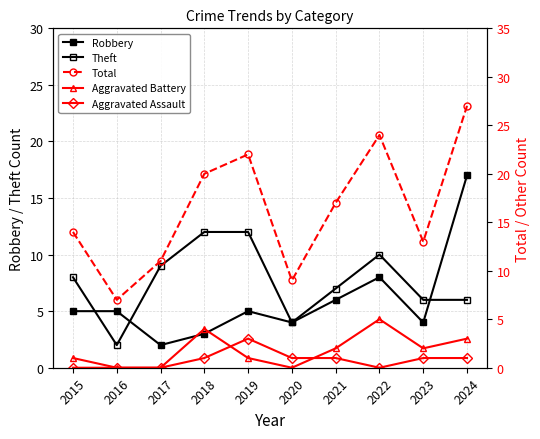

What is the difference between the maximum and second lowest values in the Aggravated Assault series?

3